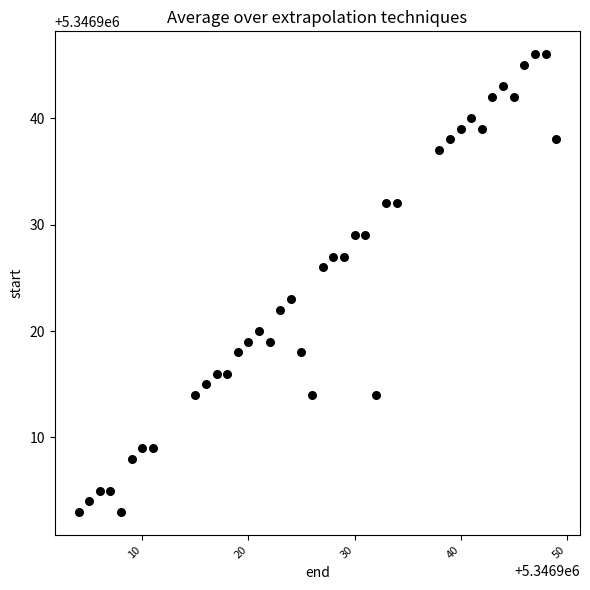

What is the range of Y values (max minus min)?

43